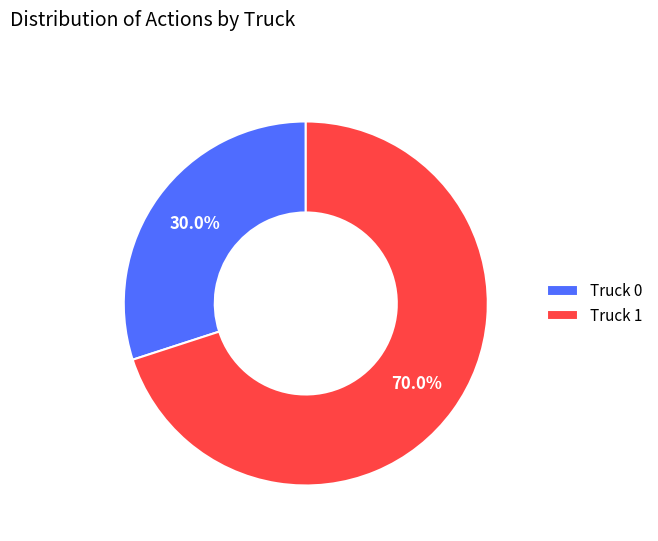

Is there any slice that represents more than half of the pie?

Yes